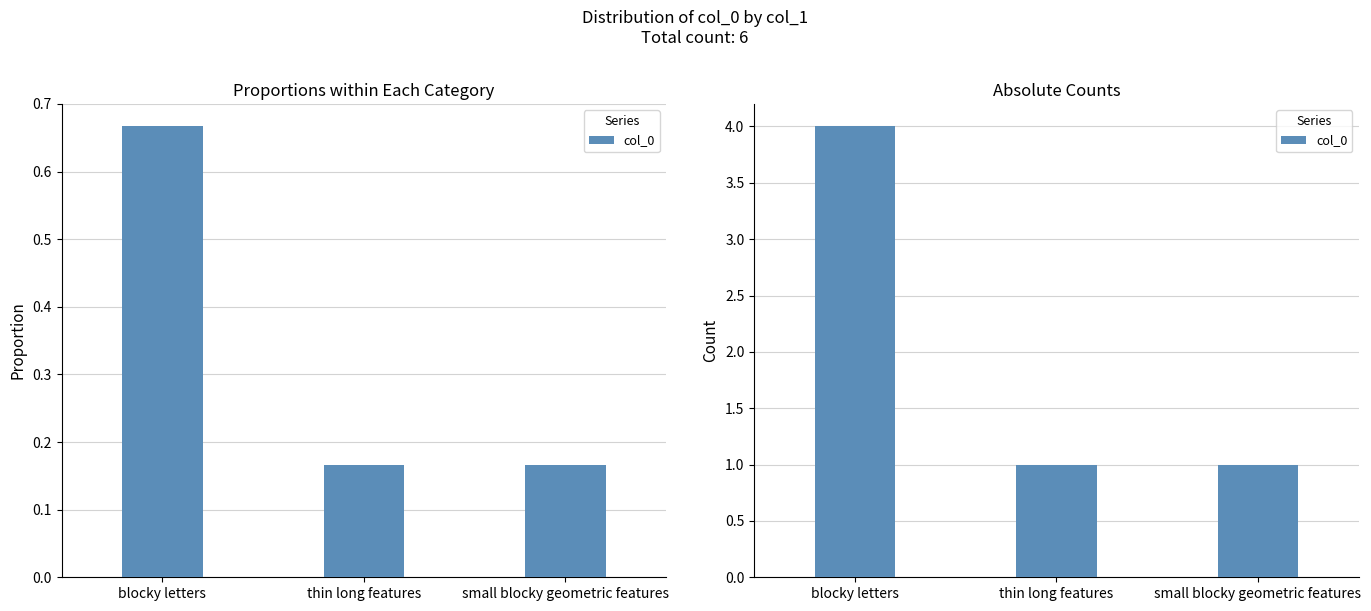

What is the greatest value displayed?

4